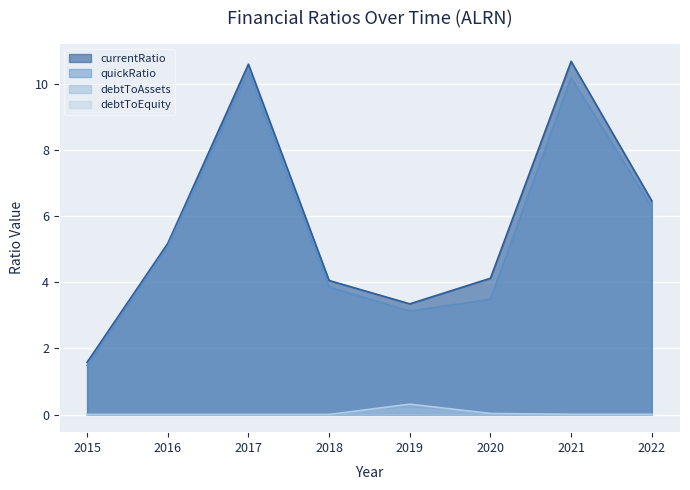

Reading right to left, list all the values displayed in this chart.

currentRatio: 2022=6.5	2021=10.7	2020=4.1	2019=3.3	2018=4.1	2017=10.6	2016=5.2	2015=1.6
quickRatio: 2022=6.3	2021=10.2	2020=3.5	2019=3.1	2018=3.9	2017=10.4	2016=5.1	2015=1.5
debtToAssets: 2022=0.0	2021=0.0	2020=0.0	2019=0.2	2018=0.0	2017=0.0	2016=0.0	2015=0.0
debtToEquity: 2022=0.0	2021=0.0	2020=0.0	2019=0.3	2018=0.0	2017=0.0	2016=0.0	2015=0.0